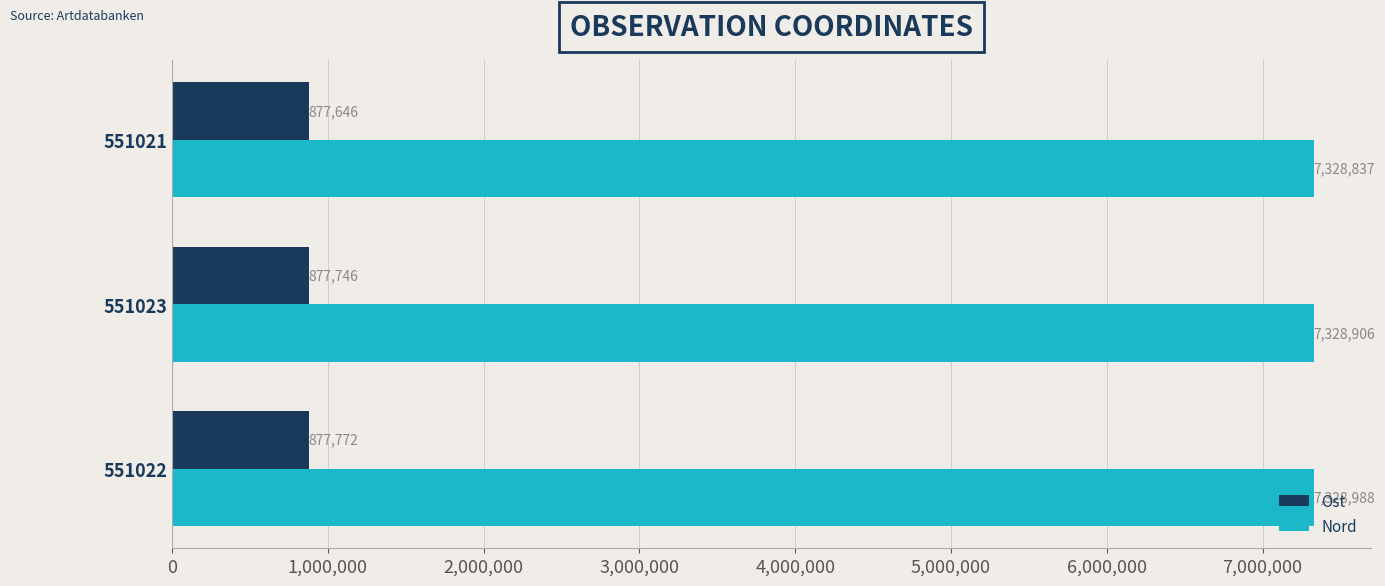

How many Ost values are between 877646 and 877772?

3